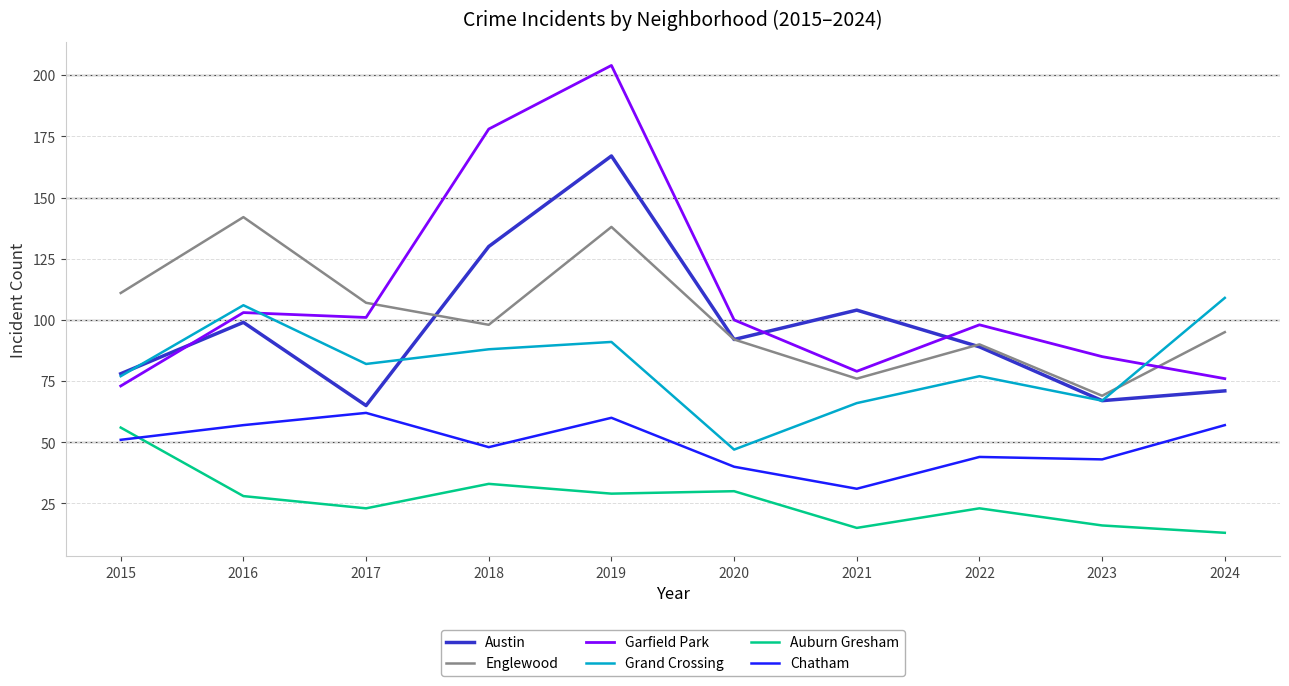

At how many categories does at least one series exceed 145?

2